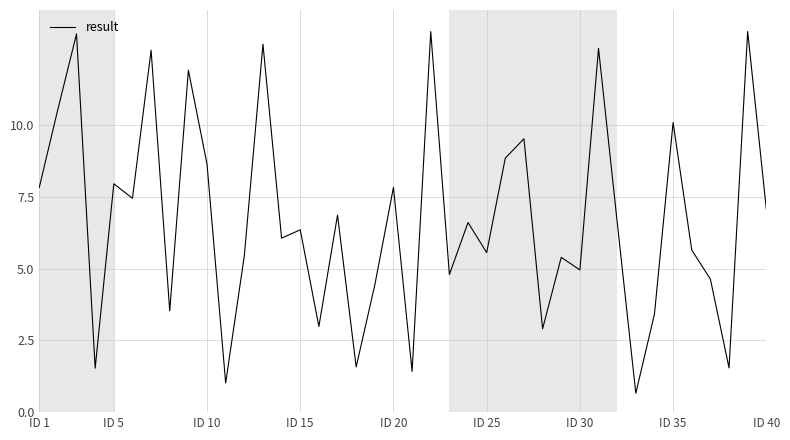

What is the difference between the second highest and minimum values?

12.6